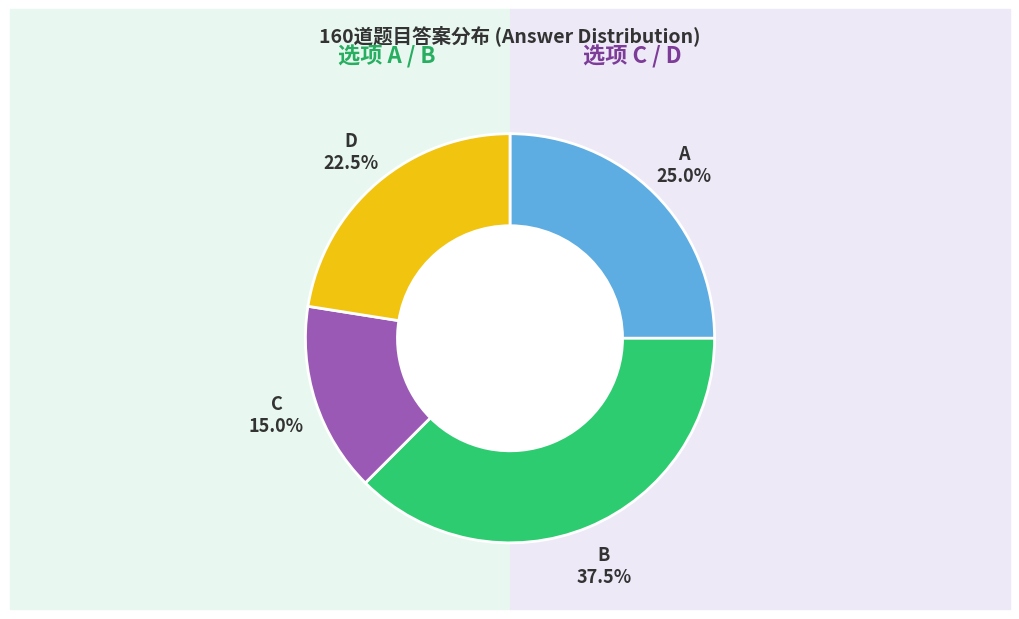

Is there any slice that represents more than half of the pie?

No